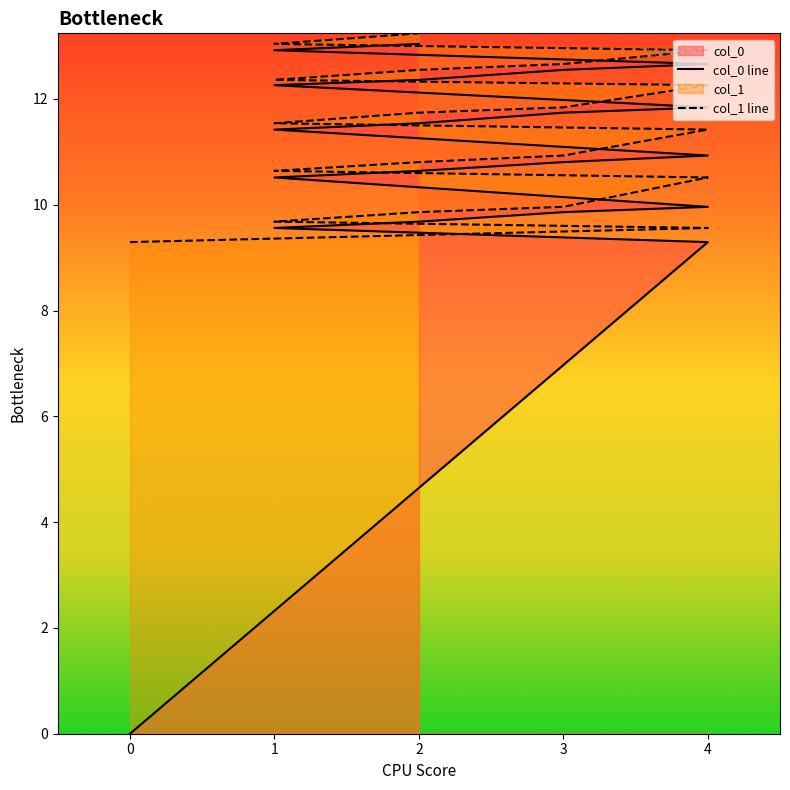

Which series has the largest range (max minus min)?

col_0